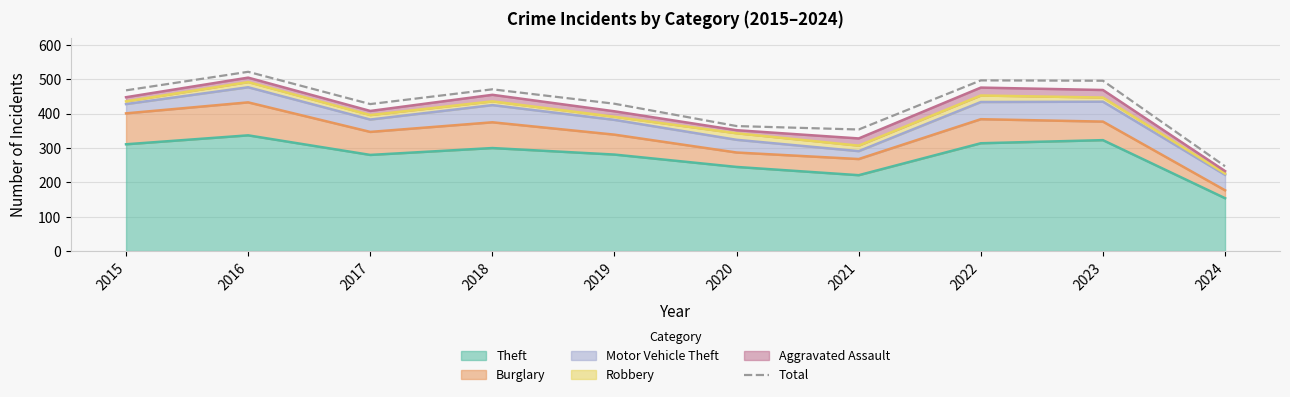

Reading right to left, list all the values displayed in this chart.

2024=247	2023=496	2022=497	2021=354	2020=364	2019=429	2018=471	2017=428	2016=522	2015=468